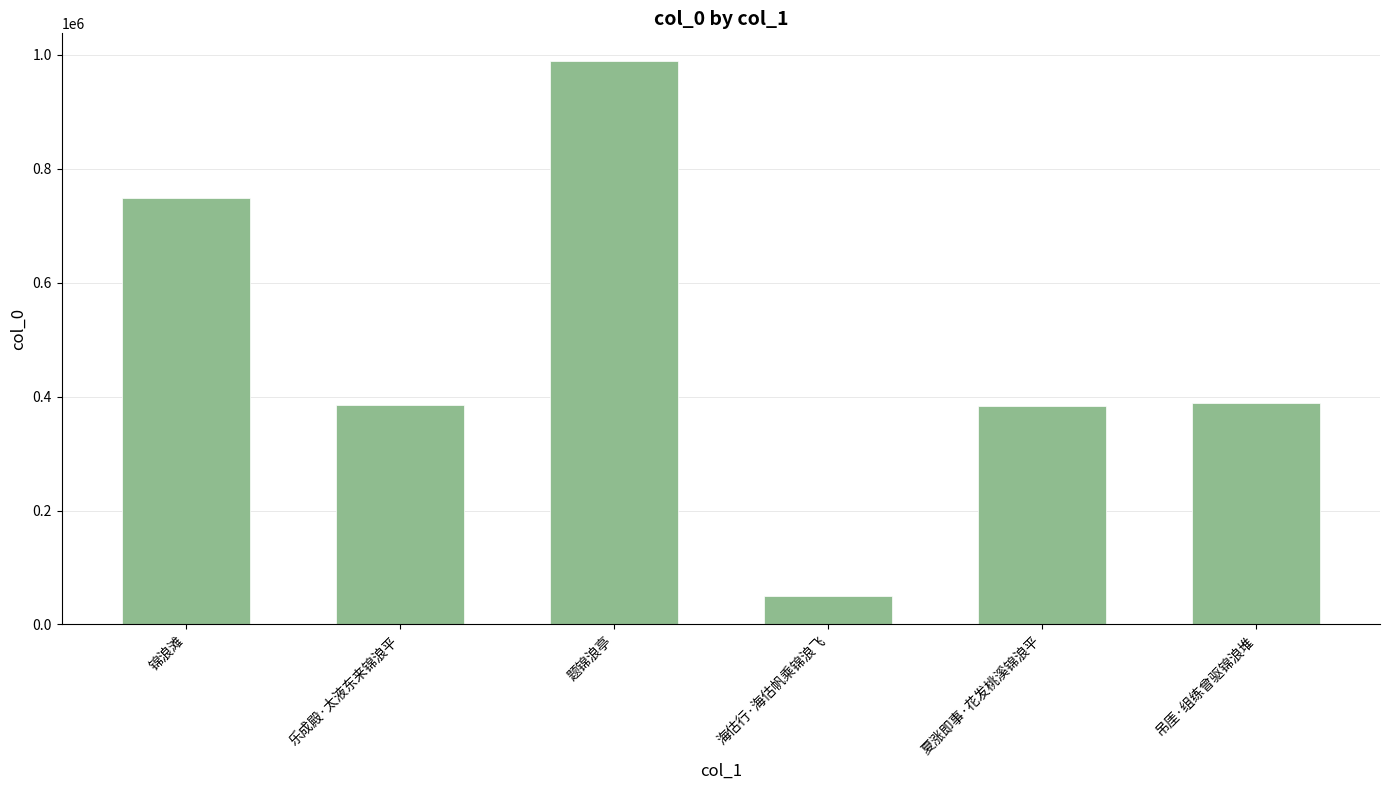

What is the minimum value shown in the chart?

50414